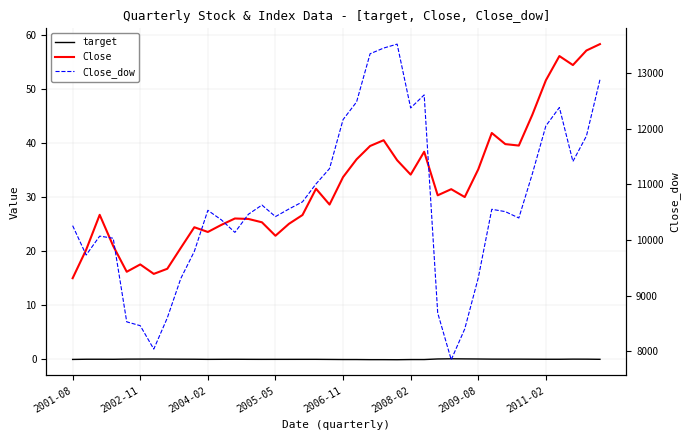

True or false: Close_dow has more than 2 points higher than both neighbors.

True